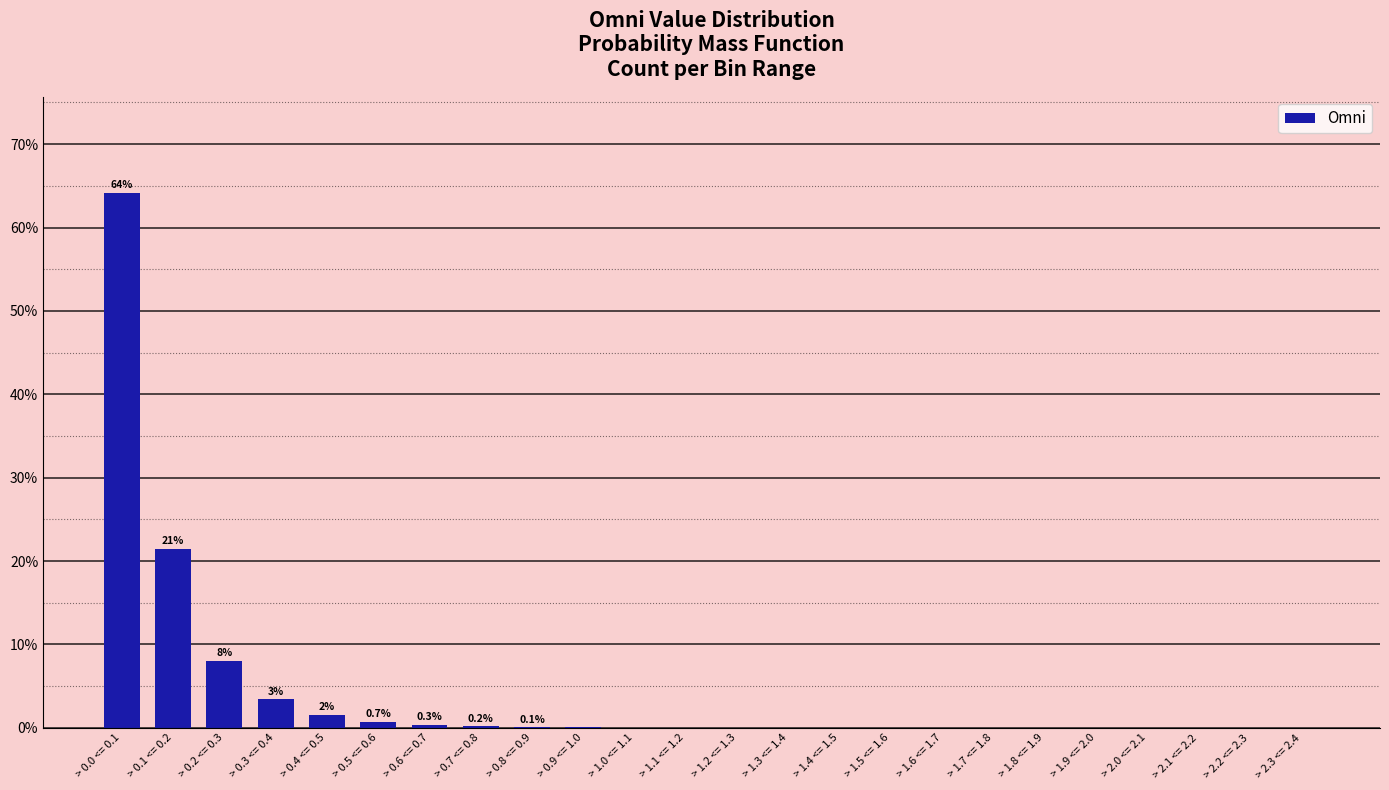

Is it true that the value at > 0.0 <= 0.1 is 64.2?

True